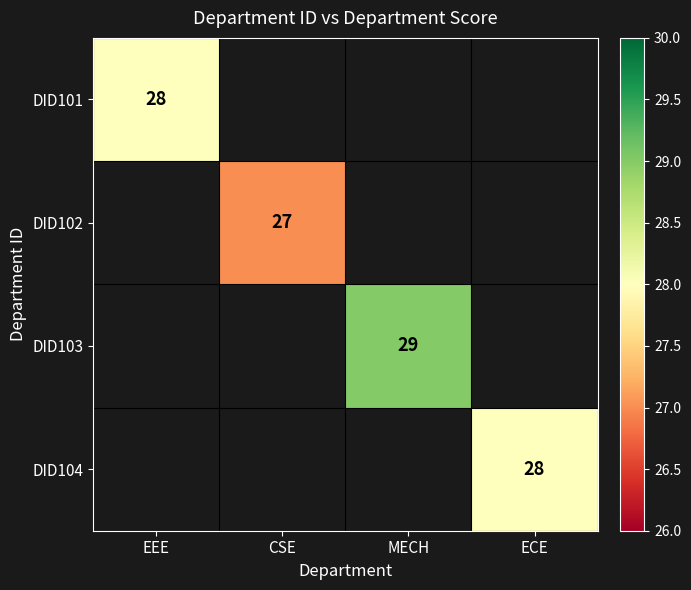

The value of DID104 at ECE is 46. True or false?

False